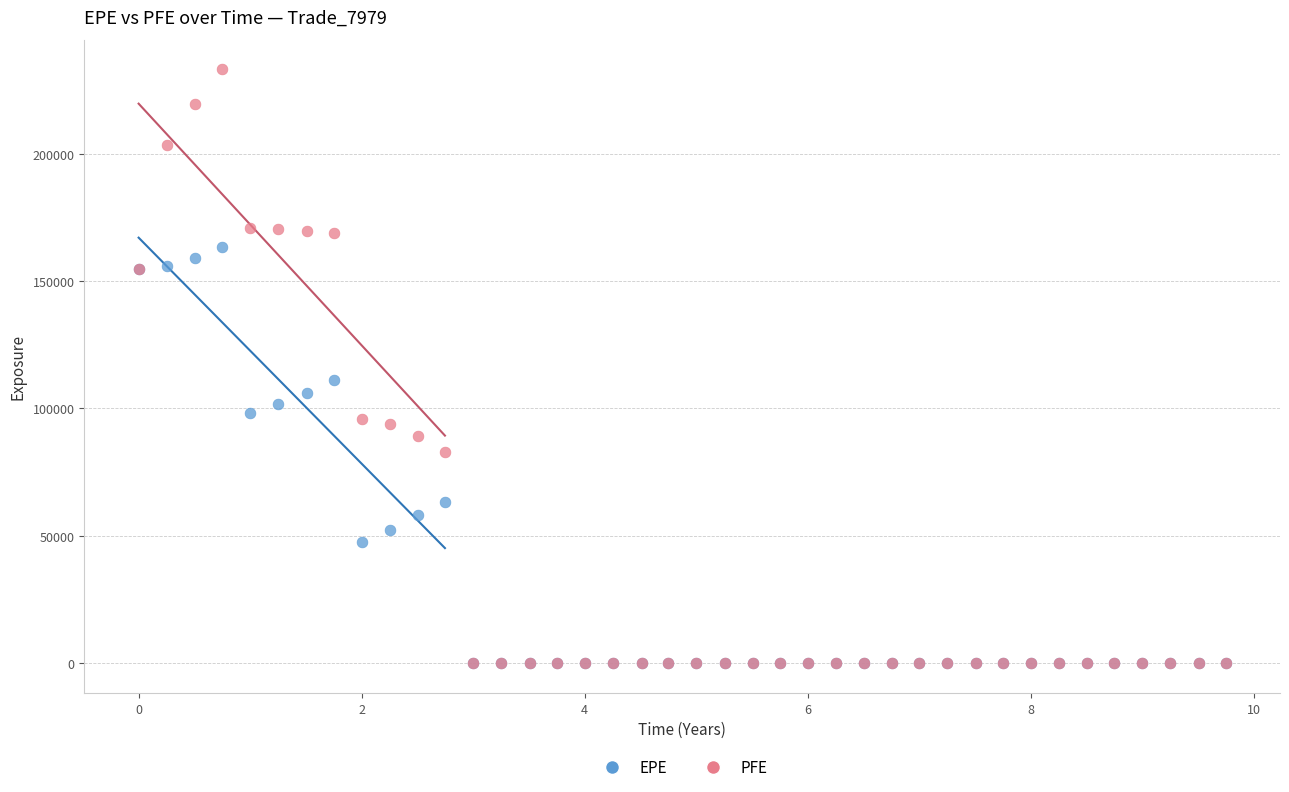

Which series has the widest spread of Y values?

PFE